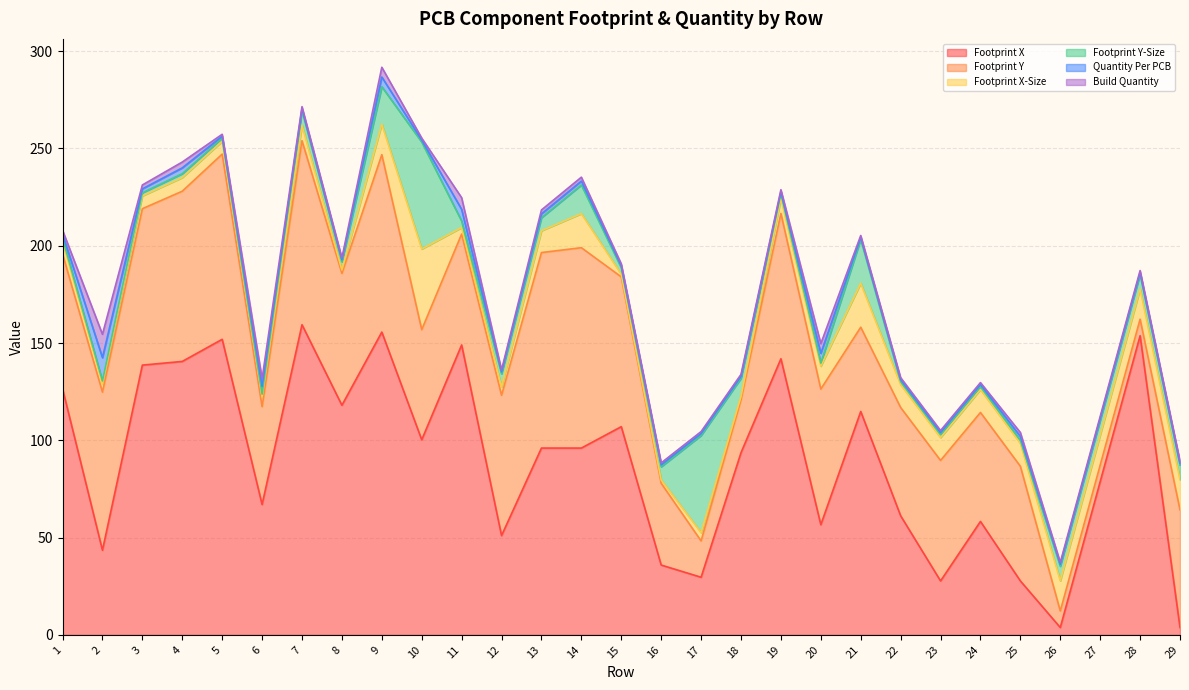

What is the average value of the Footprint X series?

89.2